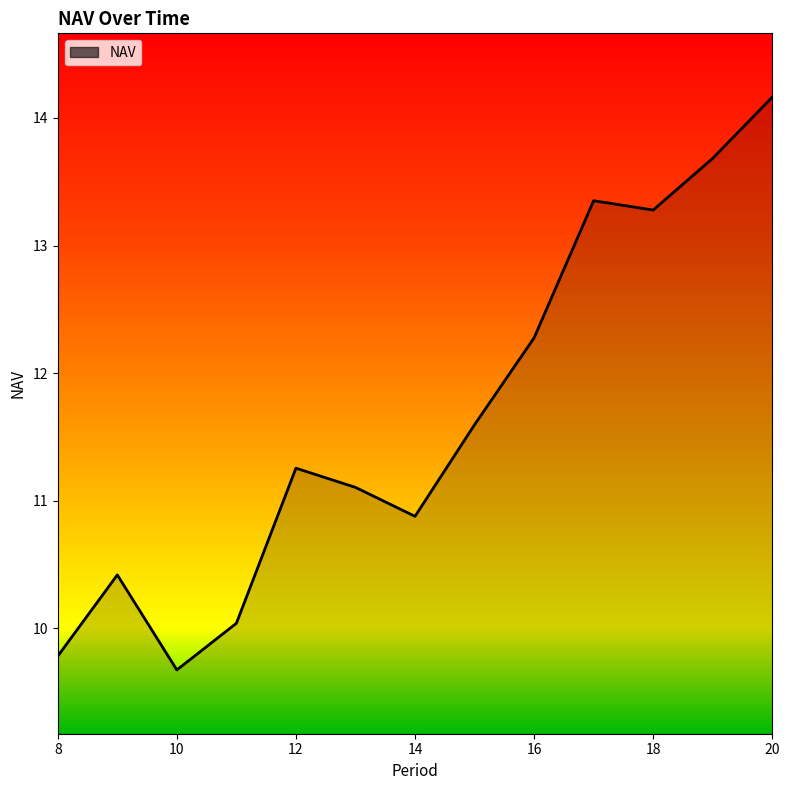

What is the maximum value shown in the chart?

14.2